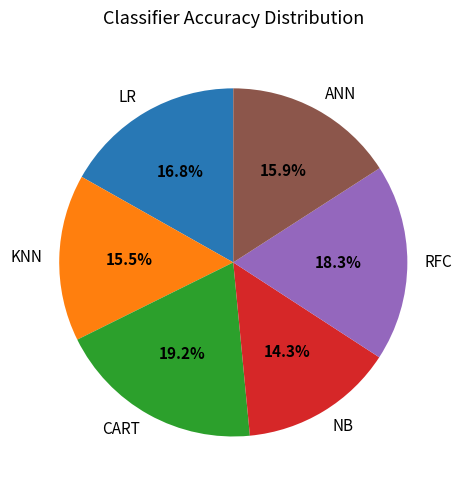

To the nearest percent, what is the average slice percentage?

17%